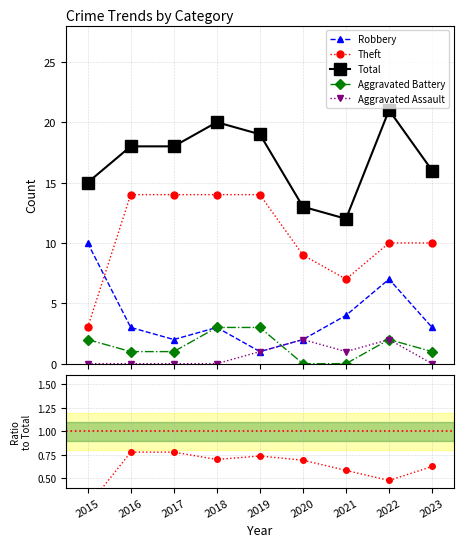

Which has a higher value, 2015 or 2020?

2015